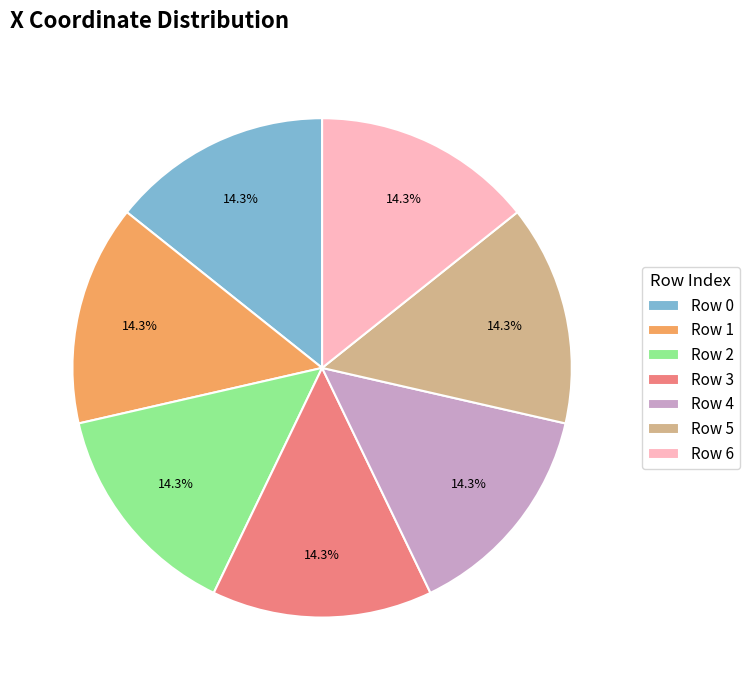

What is the ratio of the value at Row 2 to the value at Row 4?

1.0